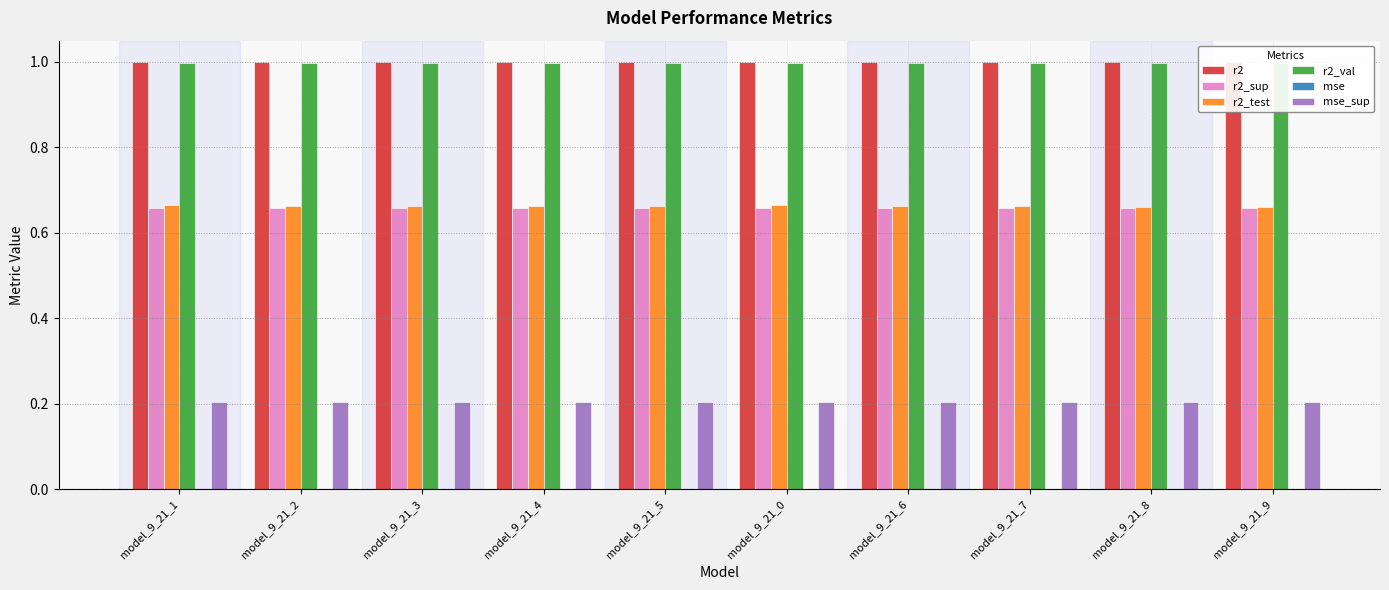

What is the label of the 6th bar from the left?

model_9_21_0